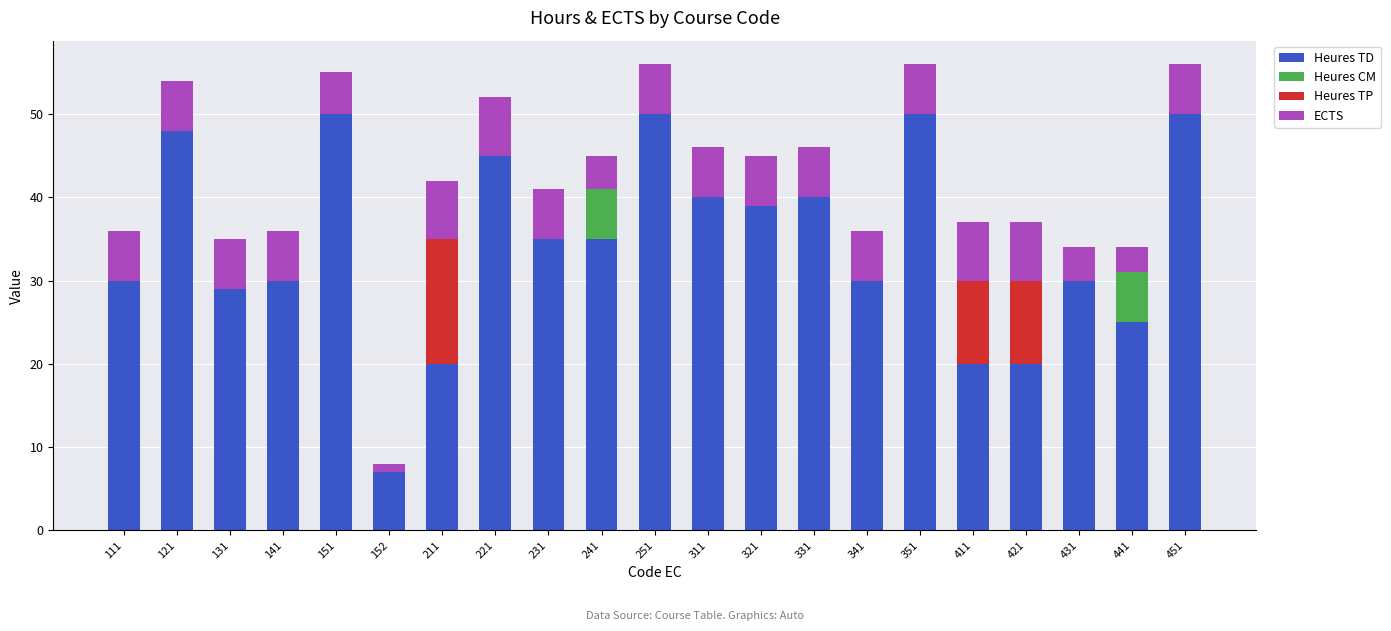

What are all the series names shown in the legend?

Heures TD, Heures CM, Heures TP, ECTS